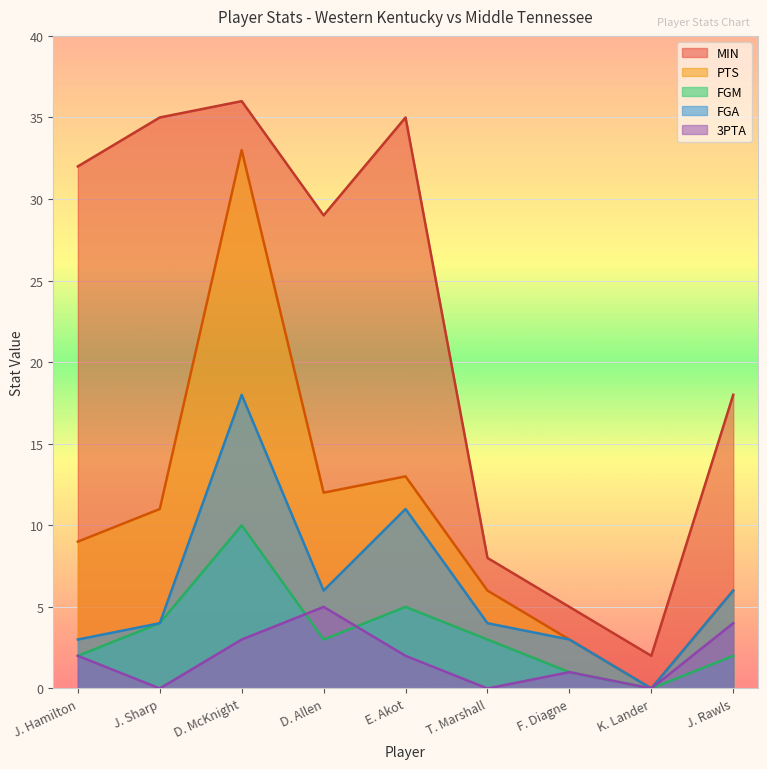

Where is PTS nearest to the value 16?

E. Akot